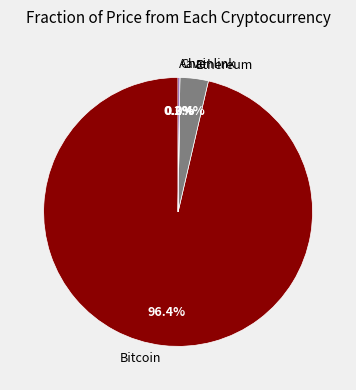

What is the largest slice in the pie chart?

Bitcoin